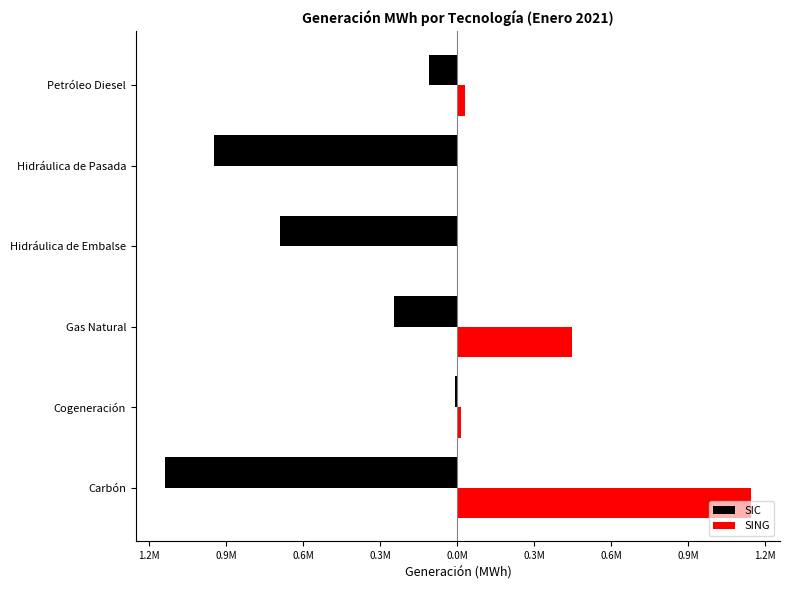

Reading left to right, transcribe all the data shown in this chart.

SIC: -1183435.0	-8688.7	-256410.5	-720021.6	-984980.0	-114737.7
SING: 1188253.6	15438.0	465351.0	0.0	0.0	30281.0